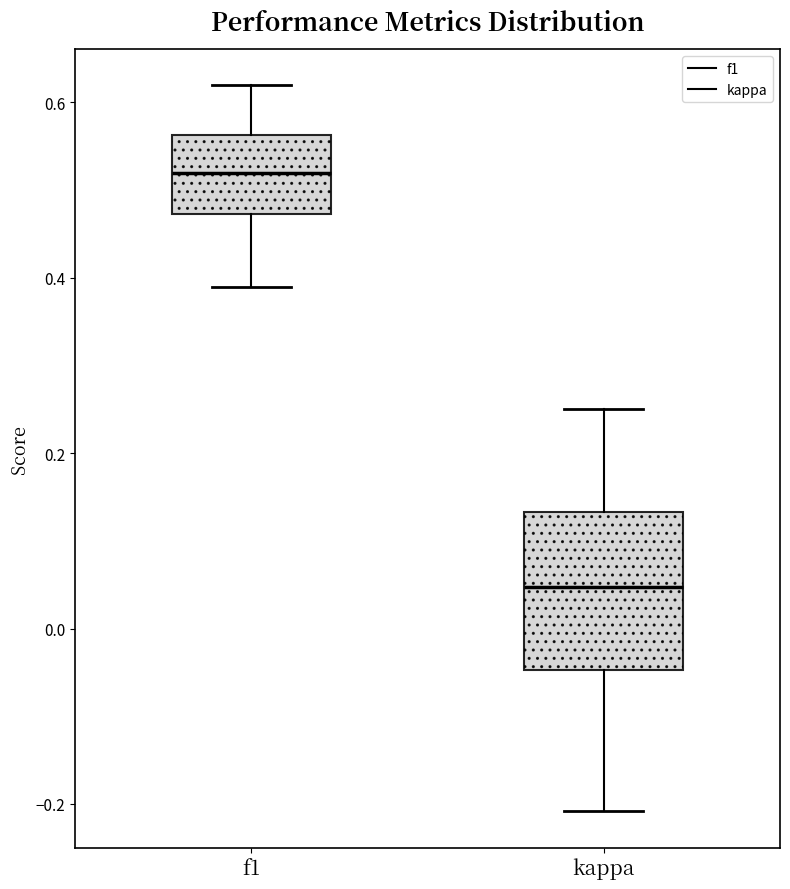

Reading left to right, read every box against the y-axis: the position of its median line, the range the box covers, and the ends of its whiskers. The values are not printed on the chart, so give them approximately, as read against the axis.

f1: median 0.52, box 0.48 to 0.56, whiskers 0.38 to 0.62
kappa: median 0.04, box -0.04 to 0.14, whiskers -0.20 to 0.26